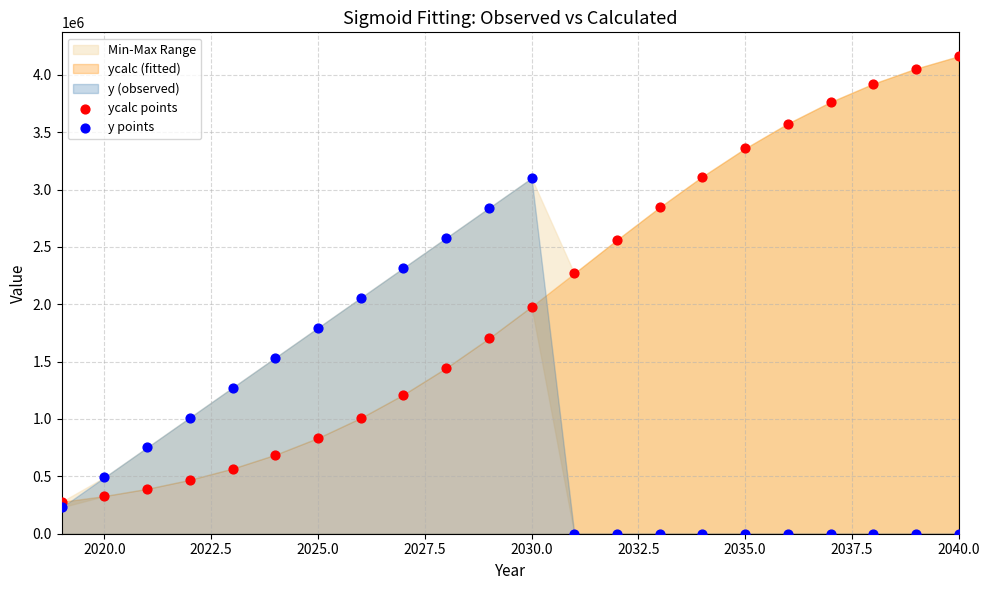

Across all data points, what is the range of X values (max minus min)?

21.0